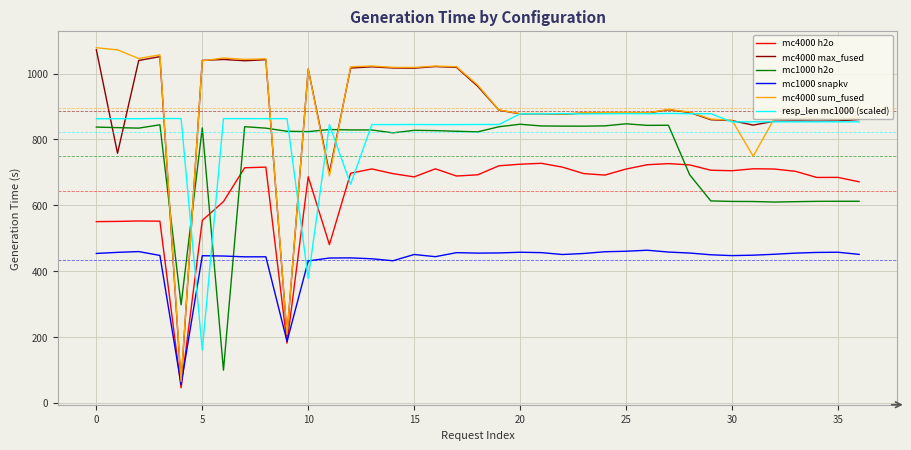

Which series ends up on top after the final intersection of resp_len mc1000 (scaled) and mc1000 snapkv?

resp_len mc1000 (scaled)